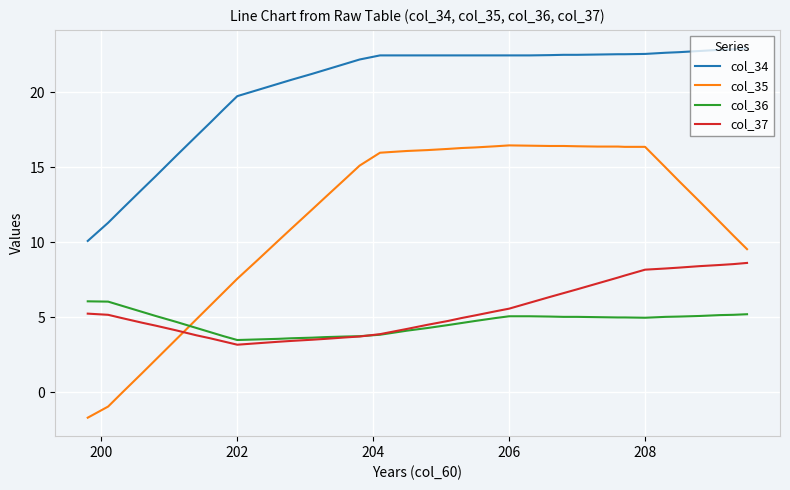

What is the lowest value of the col_37 series?

3.2